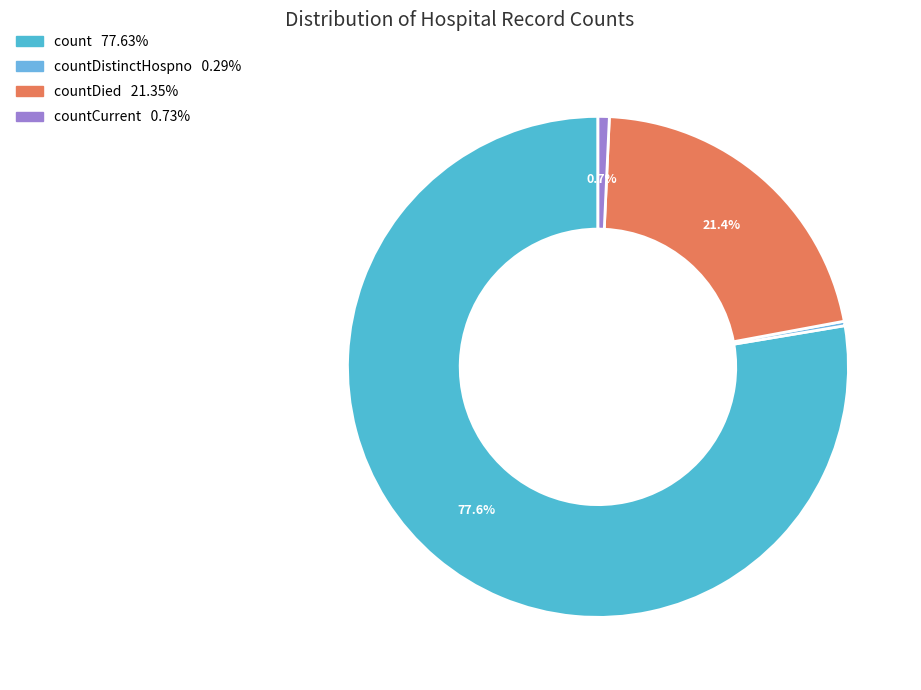

To the nearest percent, what is the average slice percentage?

25%